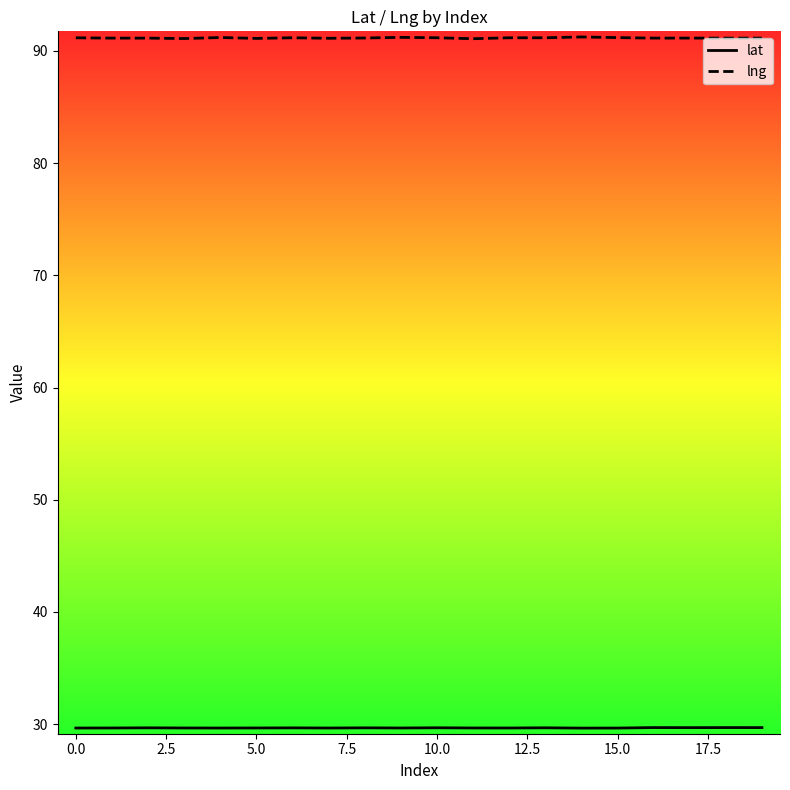

Which series has the largest total across all categories?

lng